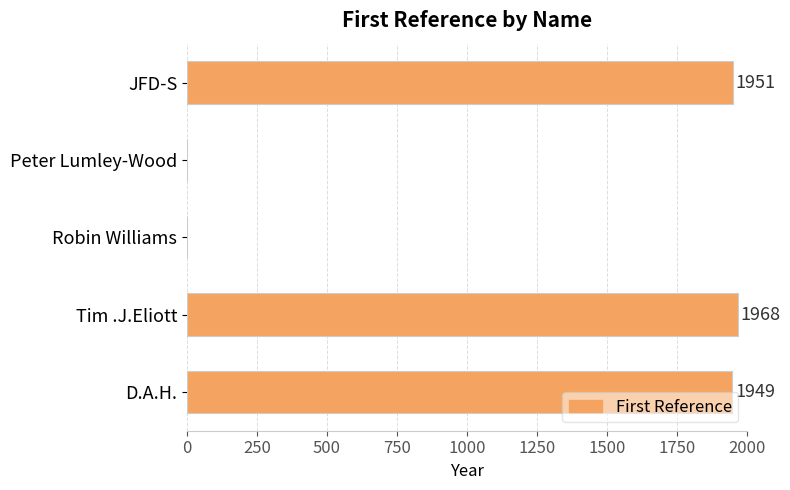

Are the bars horizontal?

Yes